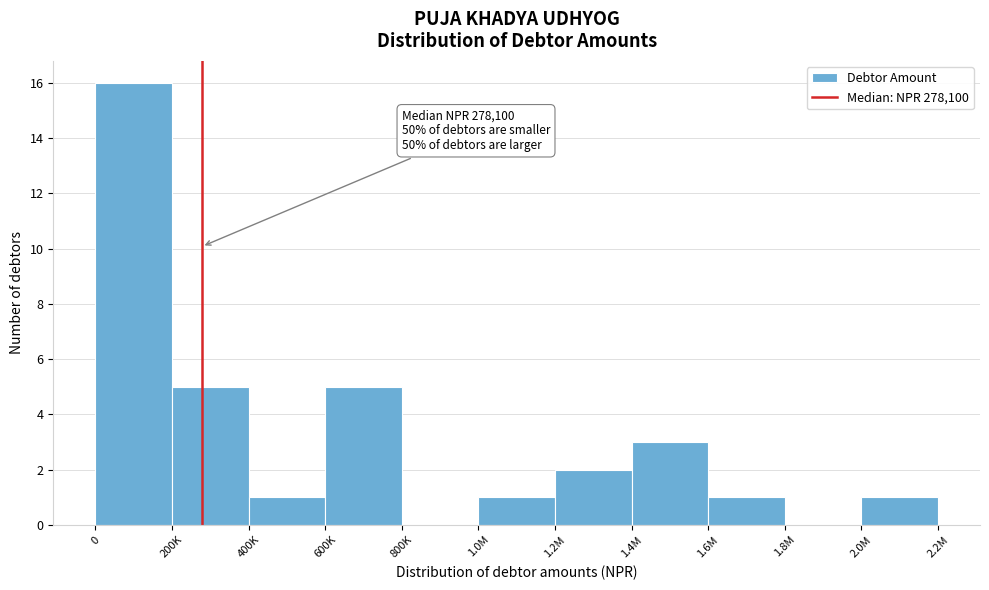

Reading left to right, extract all data points from this chart.

0=16	200K=5	400K=1	600K=5	800K=0	1.0M=1	1.2M=2	1.4M=3	1.6M=1	1.8M=0	2.0M=1